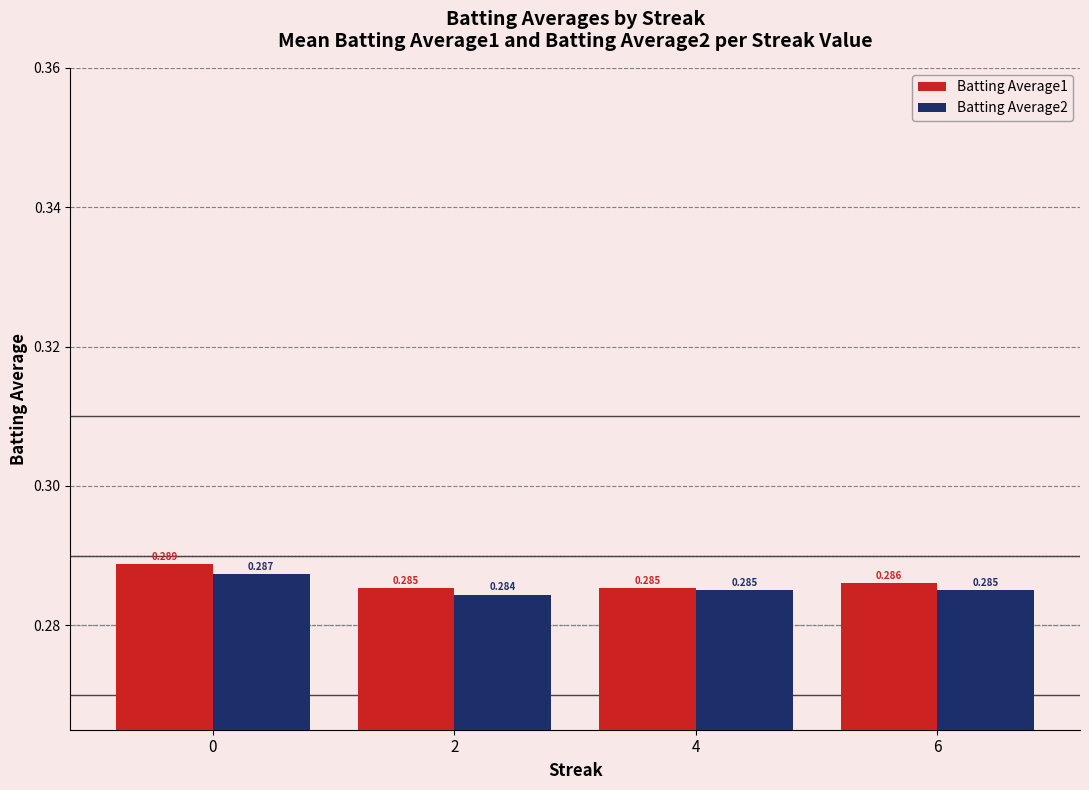

At how many categories does at least one series exceed 0?

4